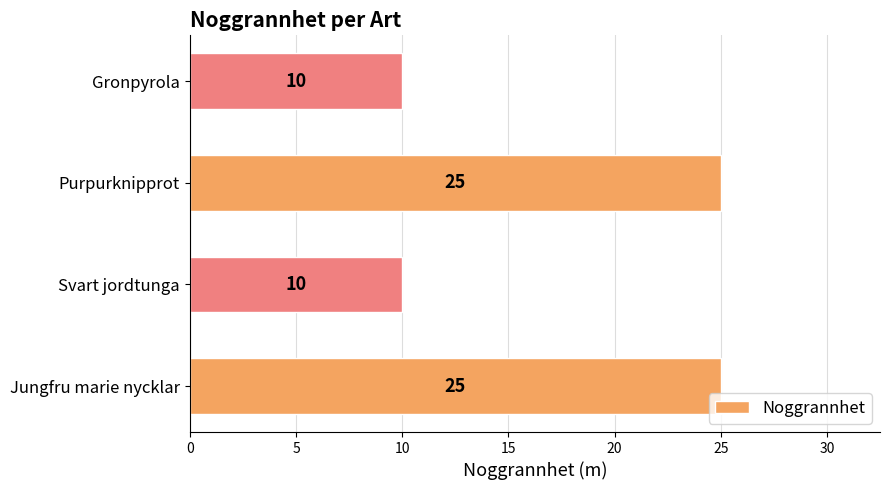

What is the greatest value displayed?

25